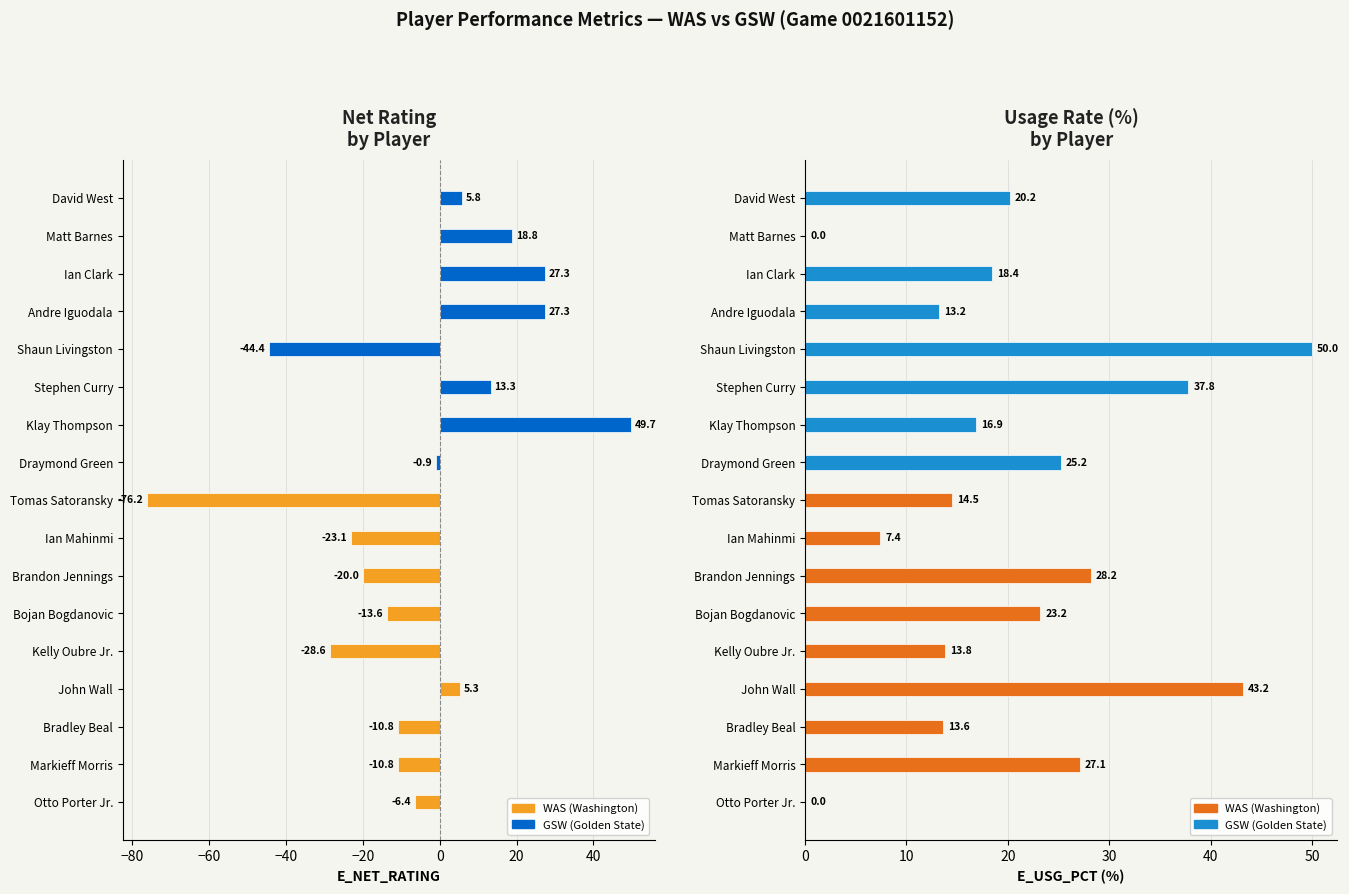

At Shaun Livingston, list the series in order from largest to smallest.

E_USG_PCT, E_NET_RATING